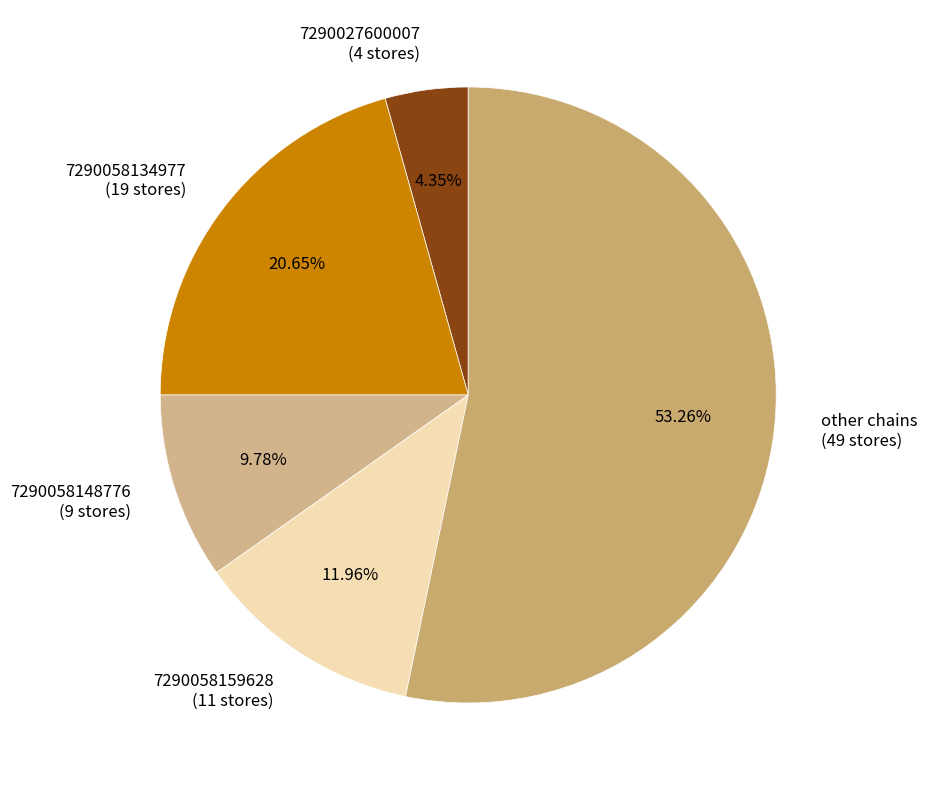

Combined, what portion of the pie is 7290058159628 and 7290027600007?

16.3%